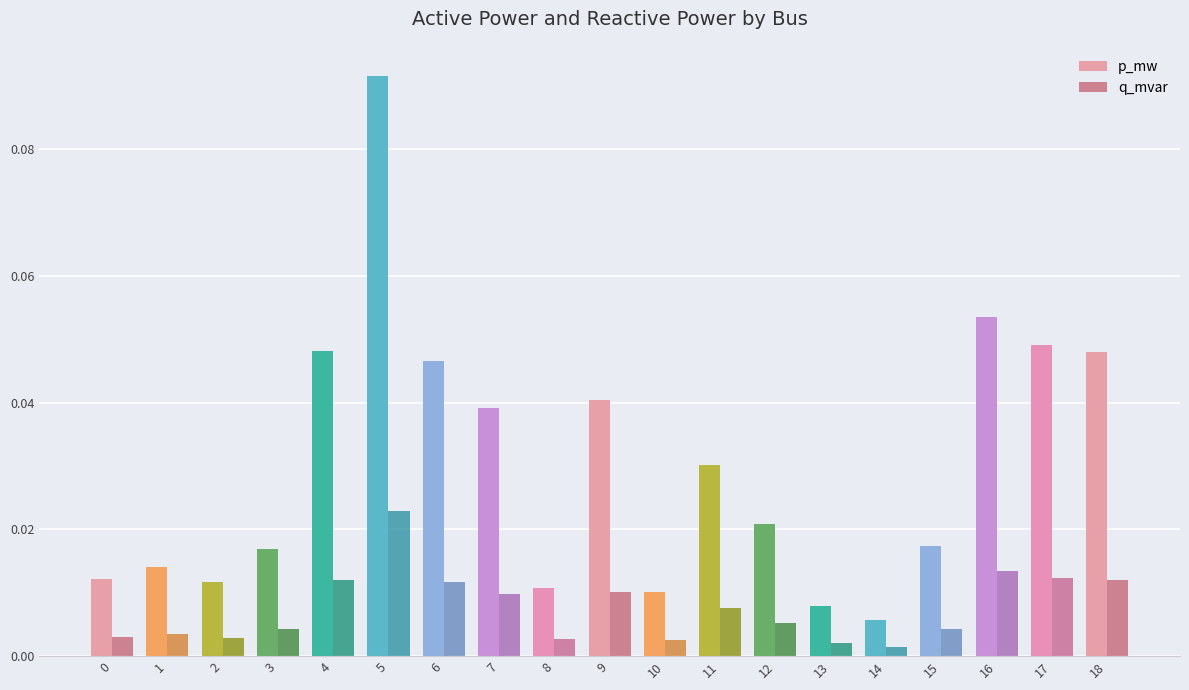

Are the bars horizontal?

No